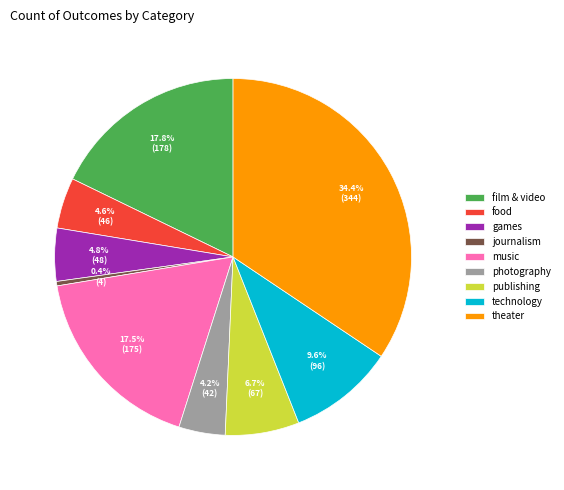

What is the total percentage of theater and food?

39.0%